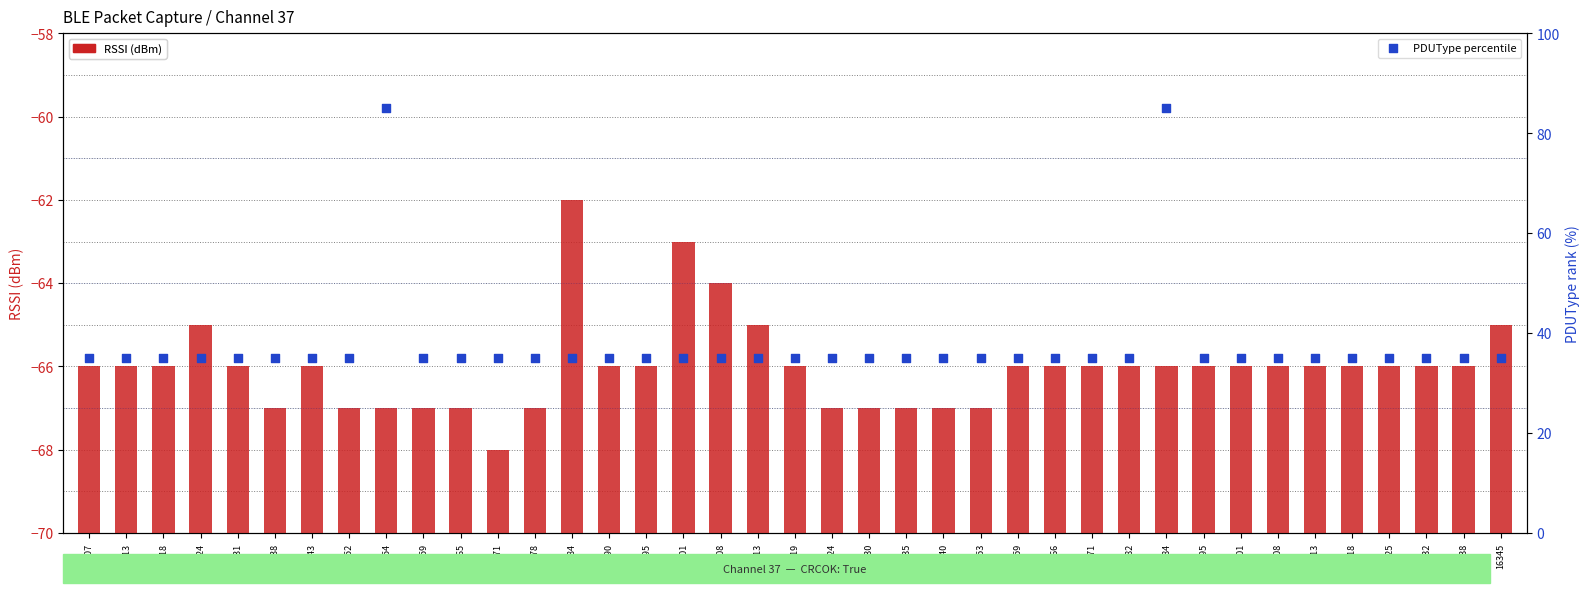

Which series reaches the minimum Y coordinate?

RSSI (dBm)